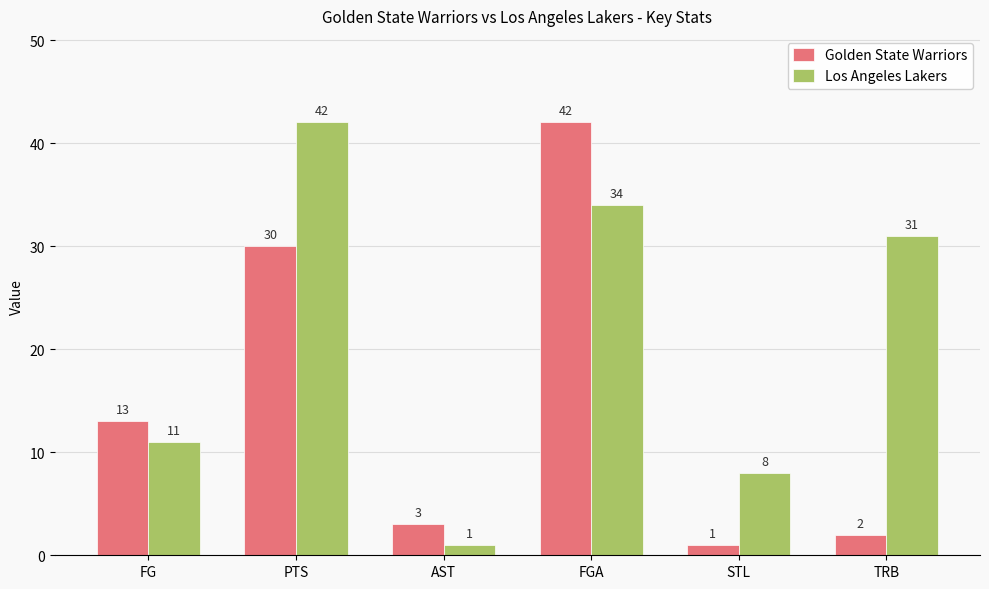

What is the difference between the maximum and minimum values in the Los Angeles Lakers series?

41